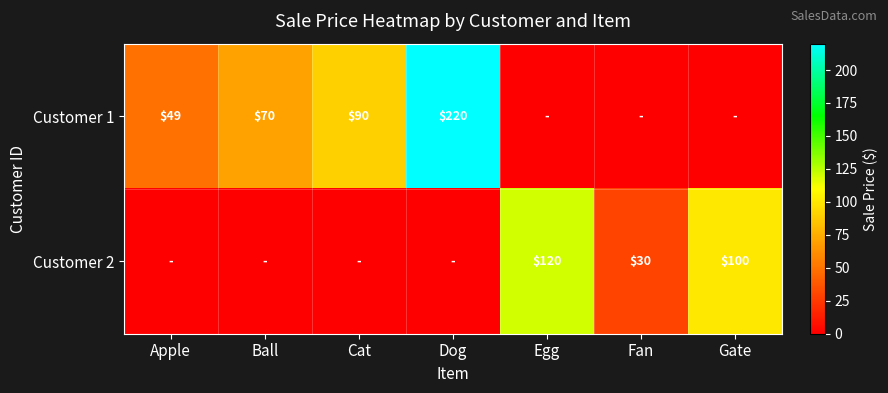

What is the total value across all series at Egg?

120